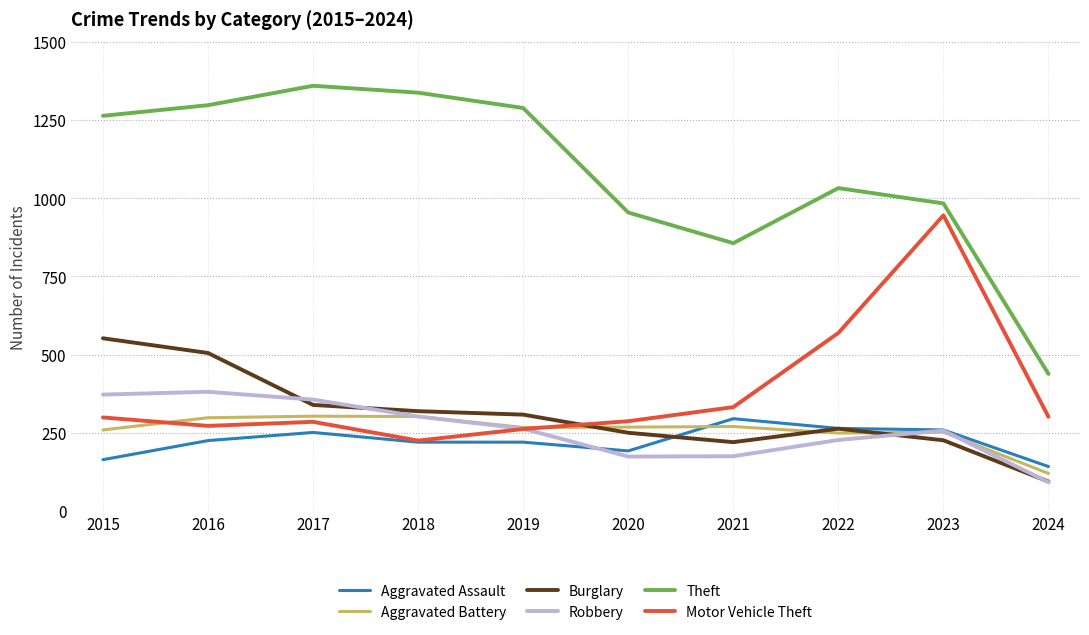

True or false: Theft and Motor Vehicle Theft intersect in this chart.

False